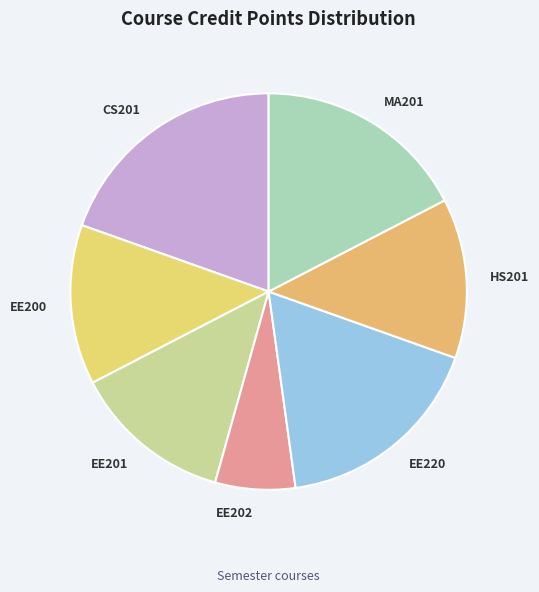

Which has a higher value, CS201 or MA201?

CS201